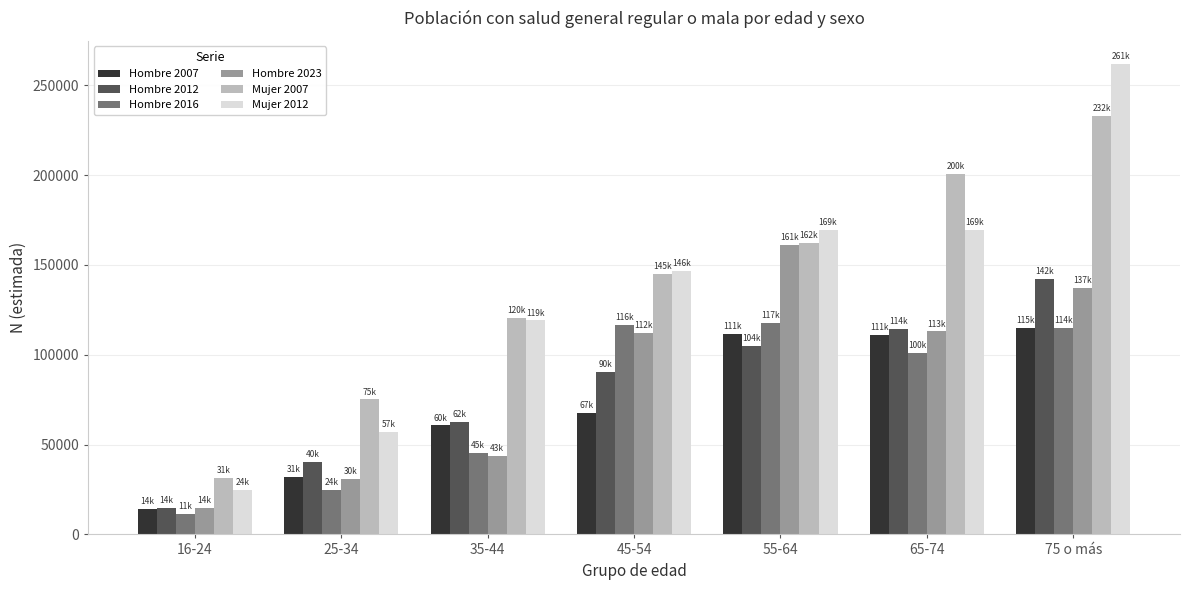

What is the label of the 1st bar from the left?

16-24